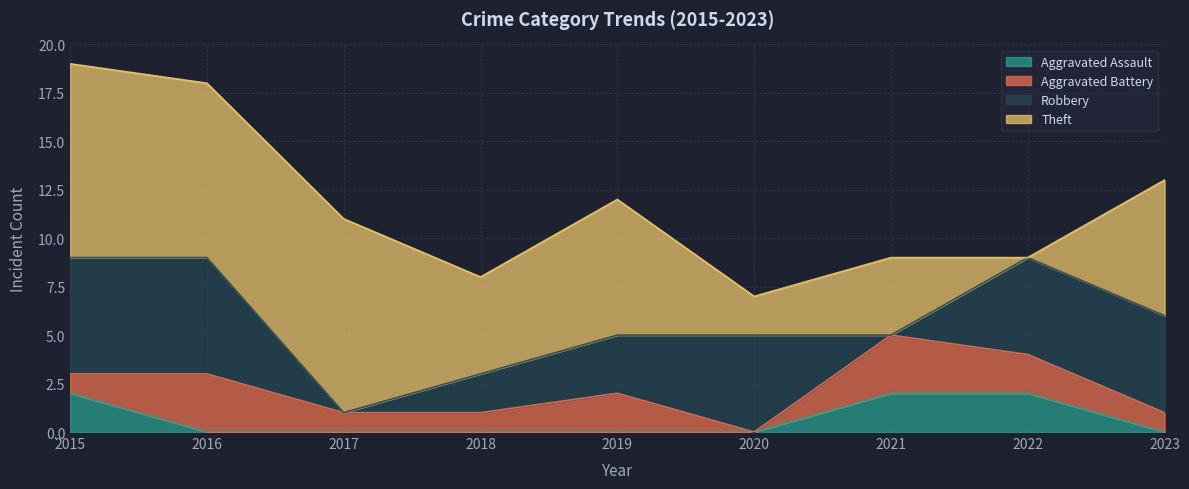

Is it true that Aggravated Battery equals 0 at 2020?

True